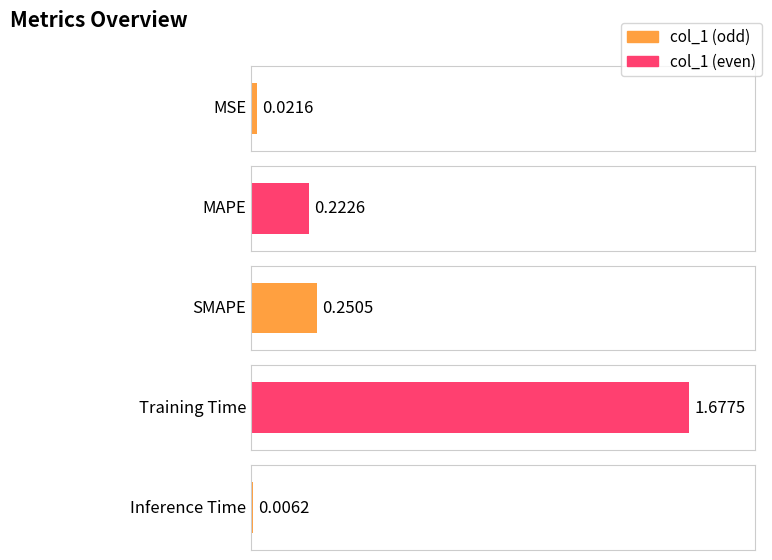

List the labels in order of value, smallest first.

Inference Time, MSE, MAPE, SMAPE, Training Time